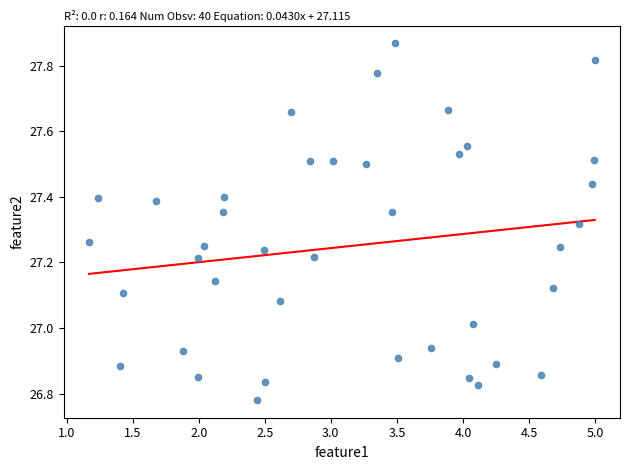

What is the range of Y values (max minus min)?

1.1